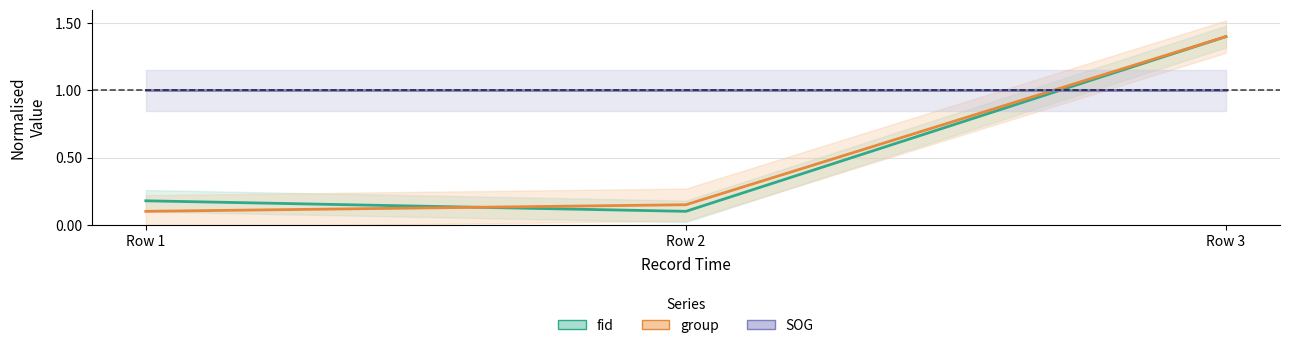

How many lines are shown in the chart?

3